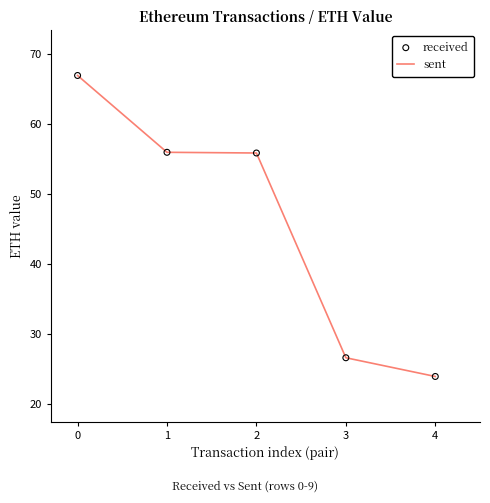

What are all the series names shown in the legend?

sent, received